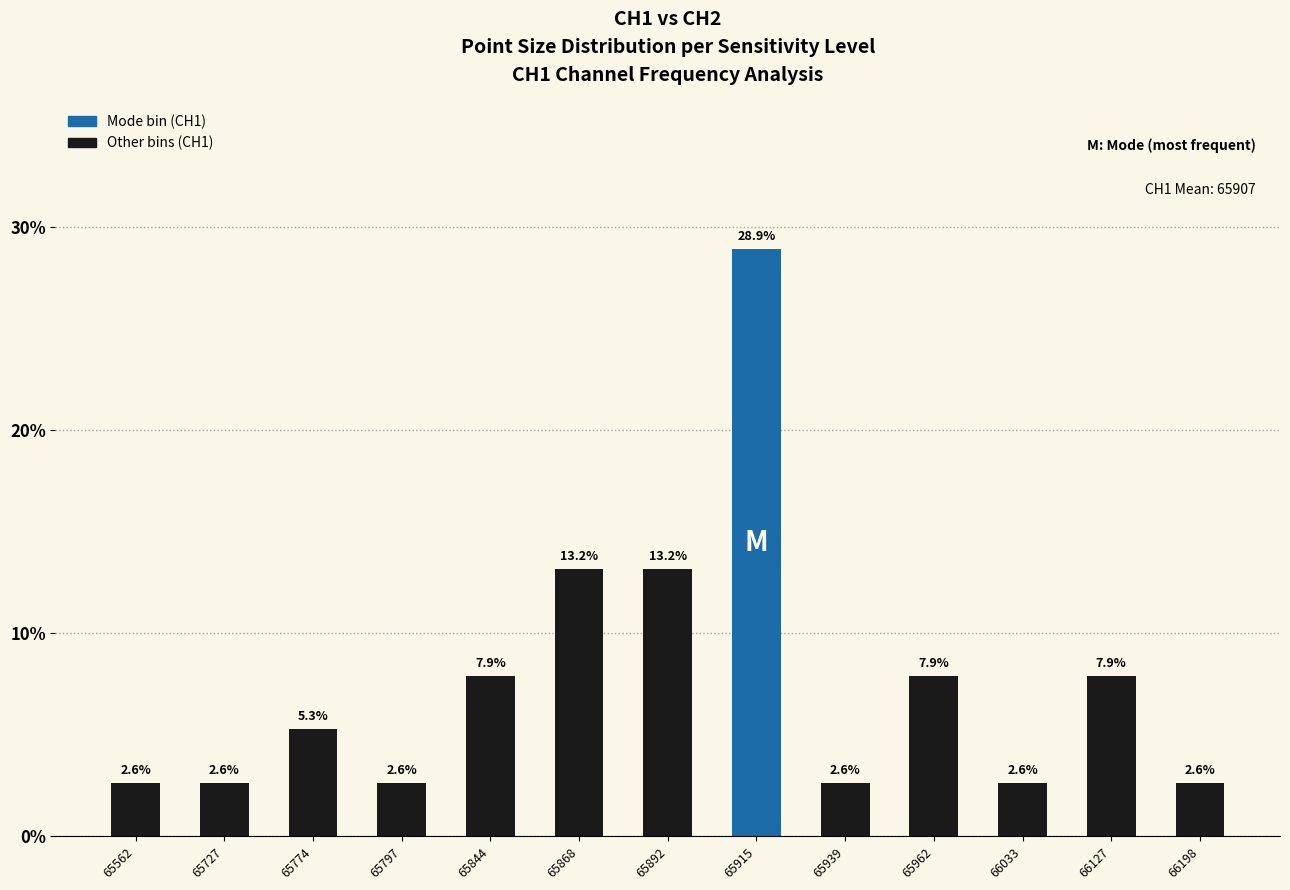

Where does the data first go above 5?

65774